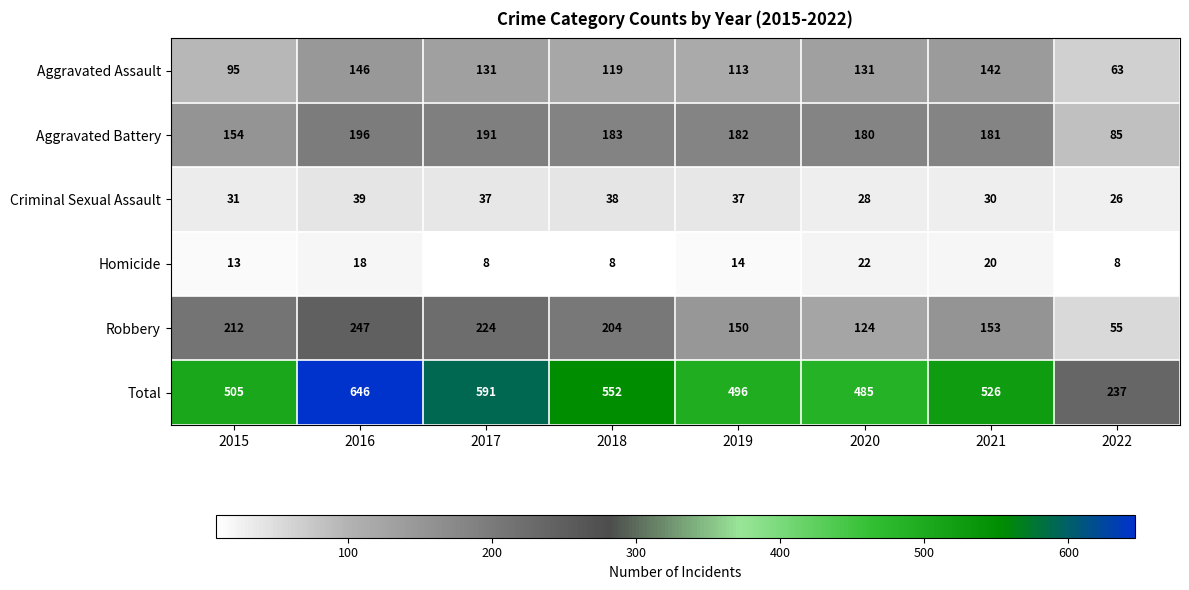

Which series has the largest range (max minus min)?

Total